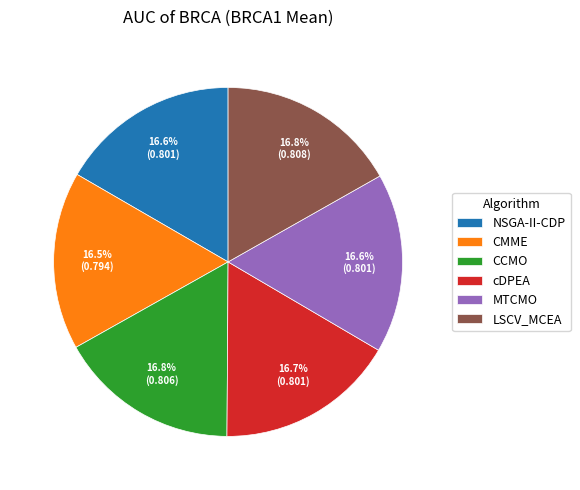

What percentage is the NSGA-II-CDP slice, to the nearest percent?

17%